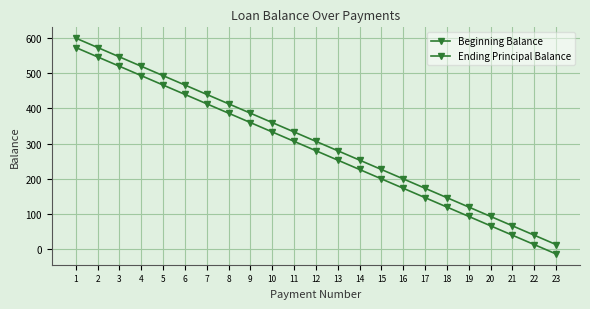

Which series has the largest total across all categories?

Beginning Balance